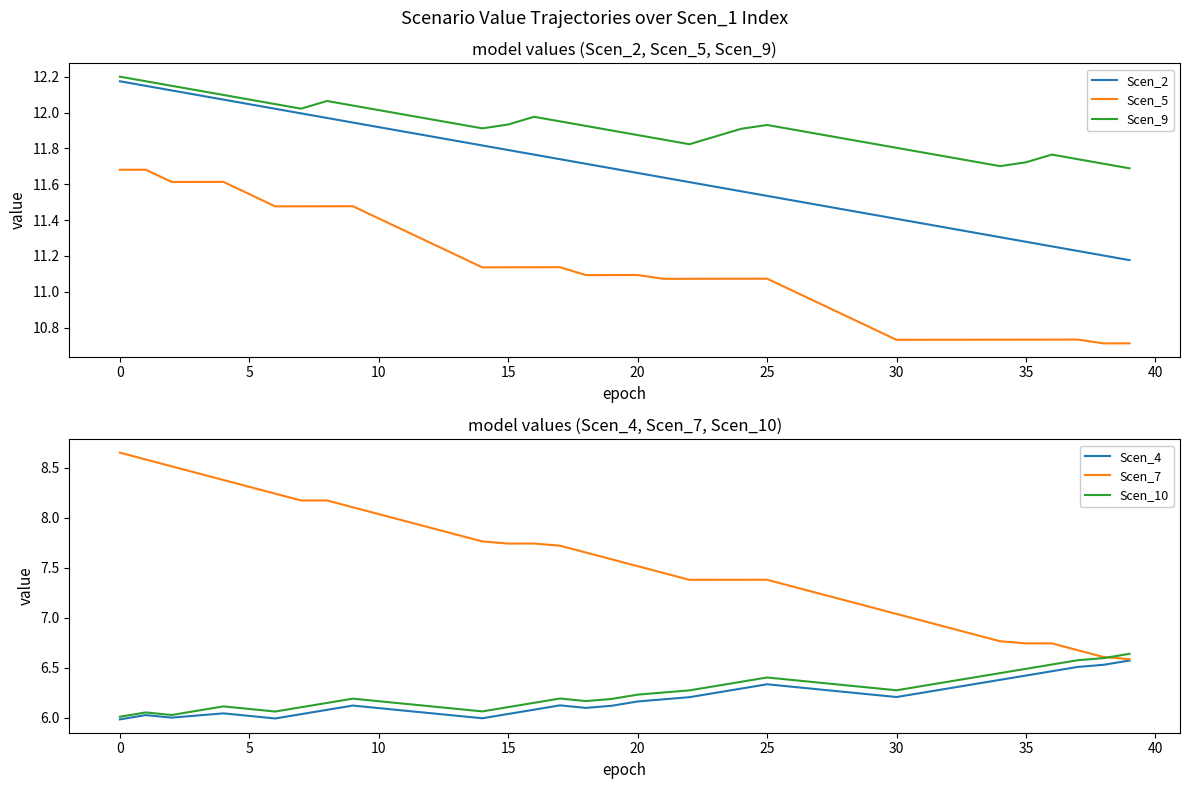

How many lines are shown in the chart?

6